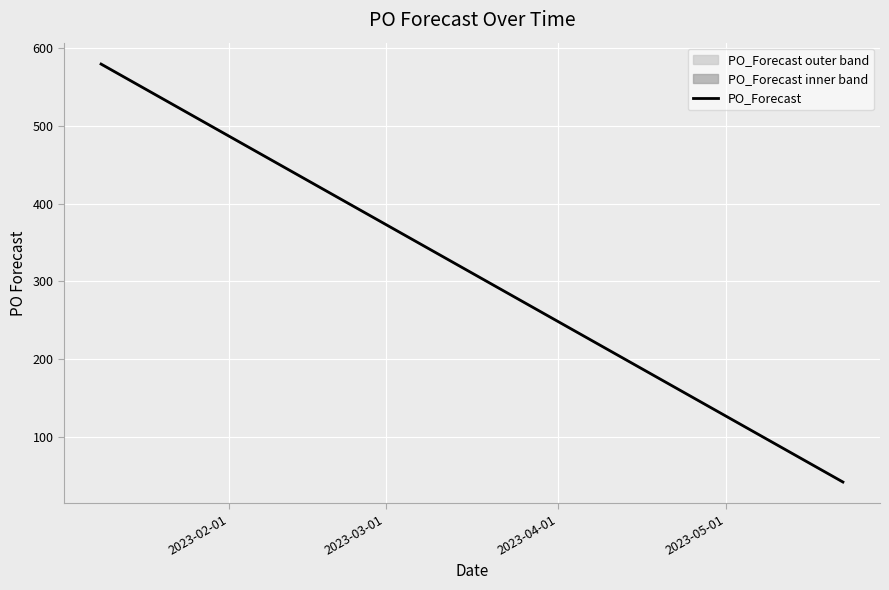

What is the average value?

284.3